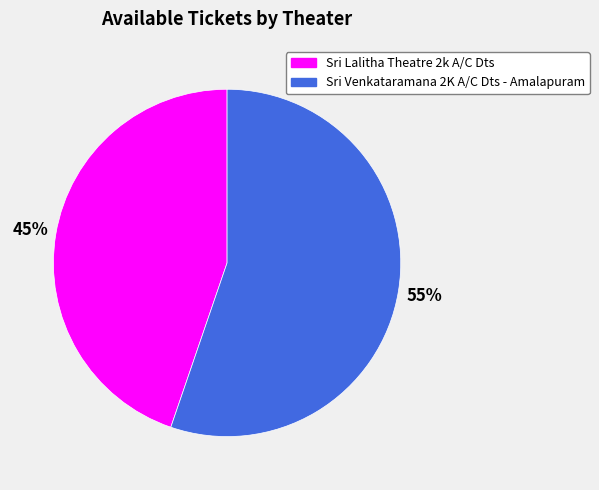

How many segments does this pie chart have?

2